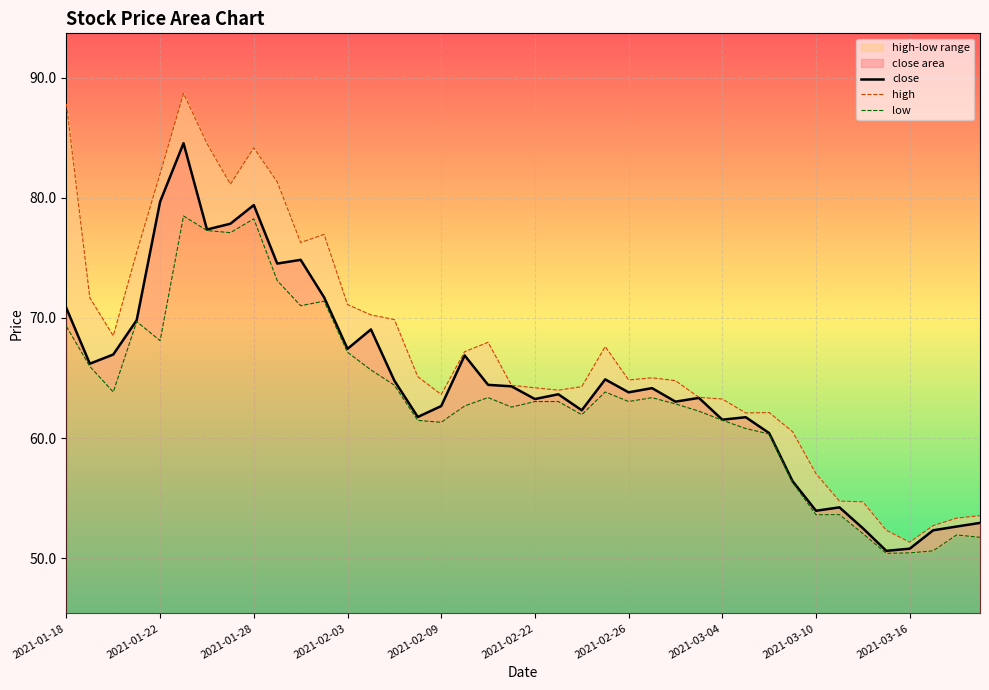

Where is high nearest to the value 70?

14